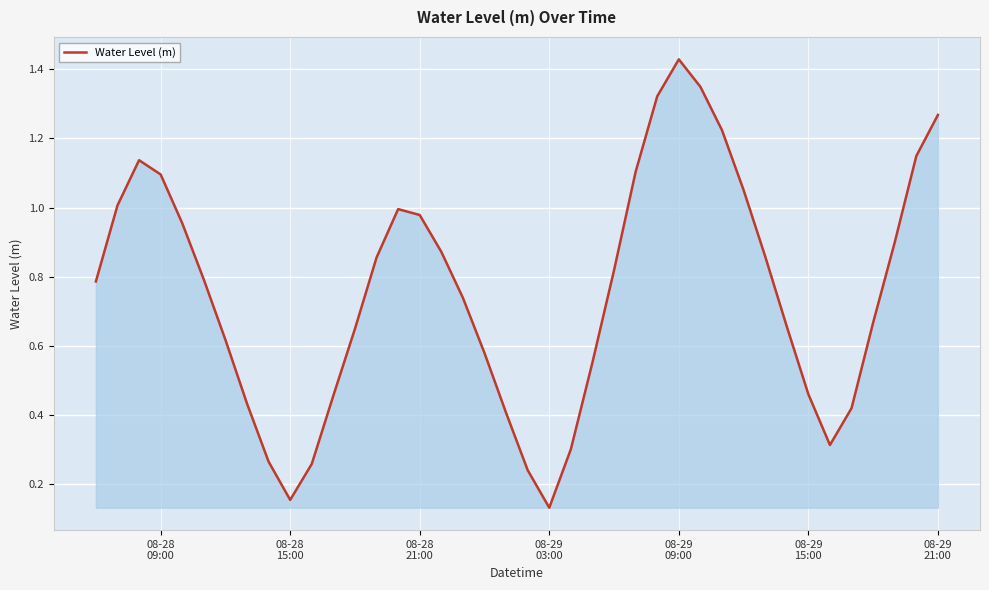

Reading left to right, list all the values displayed in this chart.

0.8	1.0	1.1	1.1	1.0	0.8	0.6	0.4	0.3	0.2	0.3	0.5	0.6	0.9	1.0	1.0	0.9	0.7	0.6	0.4	0.2	0.1	0.3	0.6	0.8	1.1	1.3	1.4	1.3	1.2	1.1	0.9	0.7	0.5	0.3	0.4	0.7	0.9	1.1	1.3